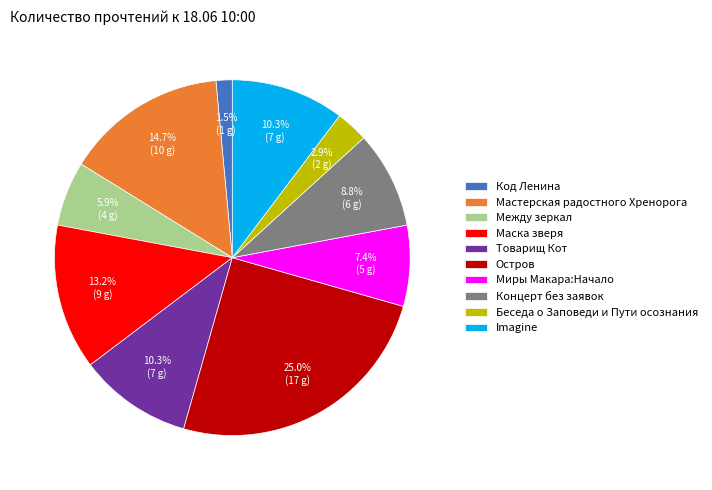

Does Концерт без заявок represent more than half of the total?

No